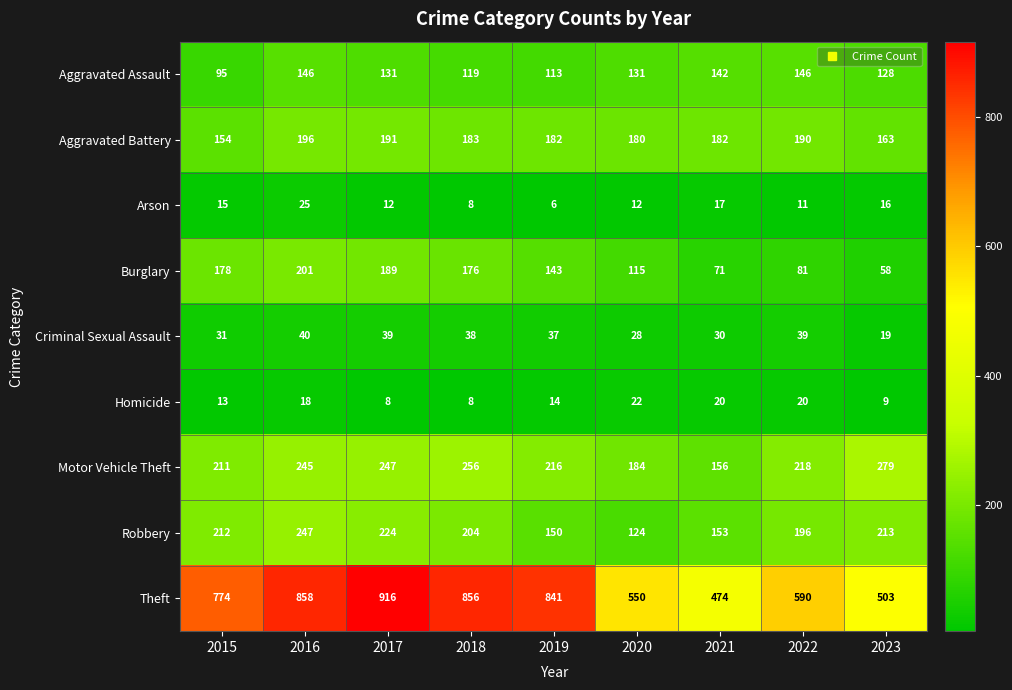

What is the difference between the highest and lowest values at 2017?

908